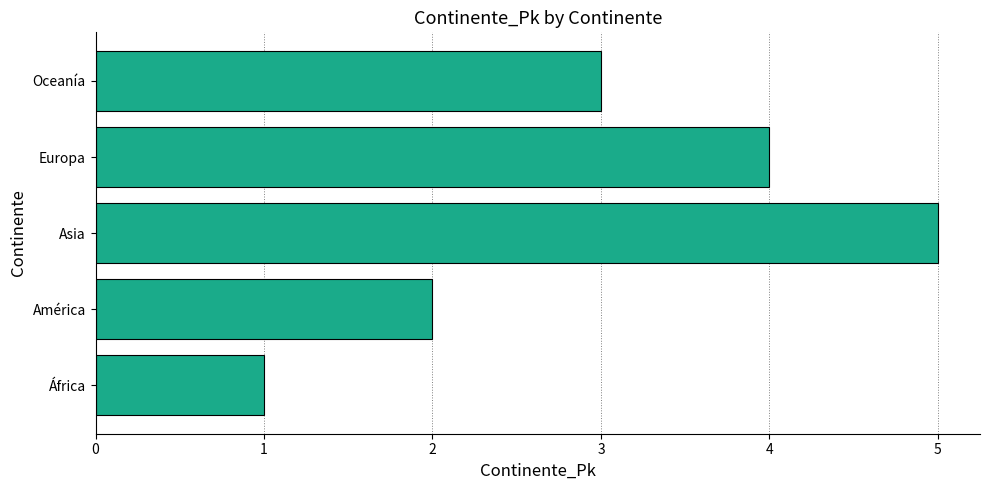

Rank the categories by value from lowest to highest.

África, América, Oceanía, Europa, Asia